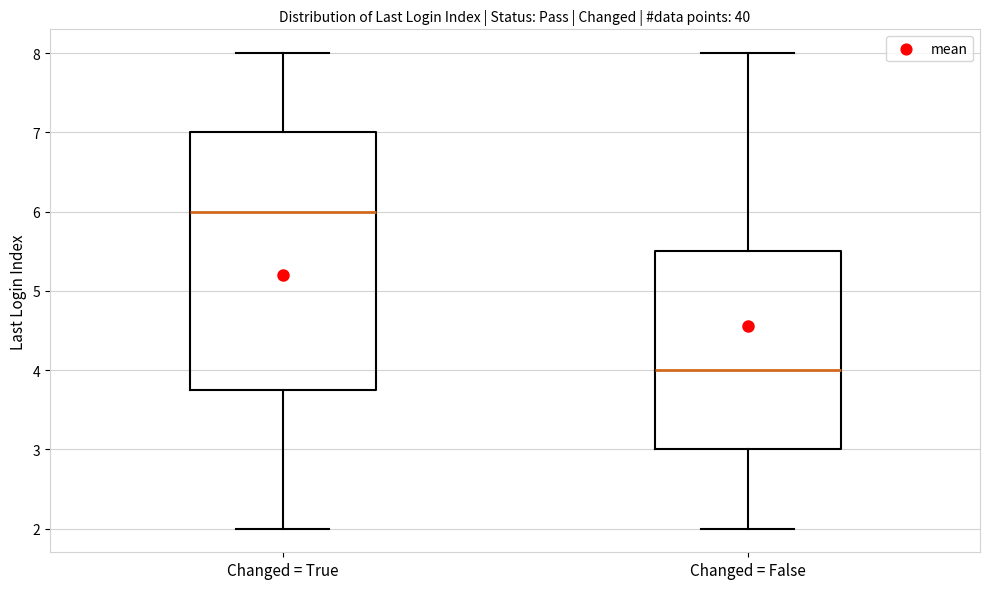

Where does the median line of the box for Changed = False sit on the y-axis? The values are not printed on the chart, so give them approximately, as read against the axis.

4.0